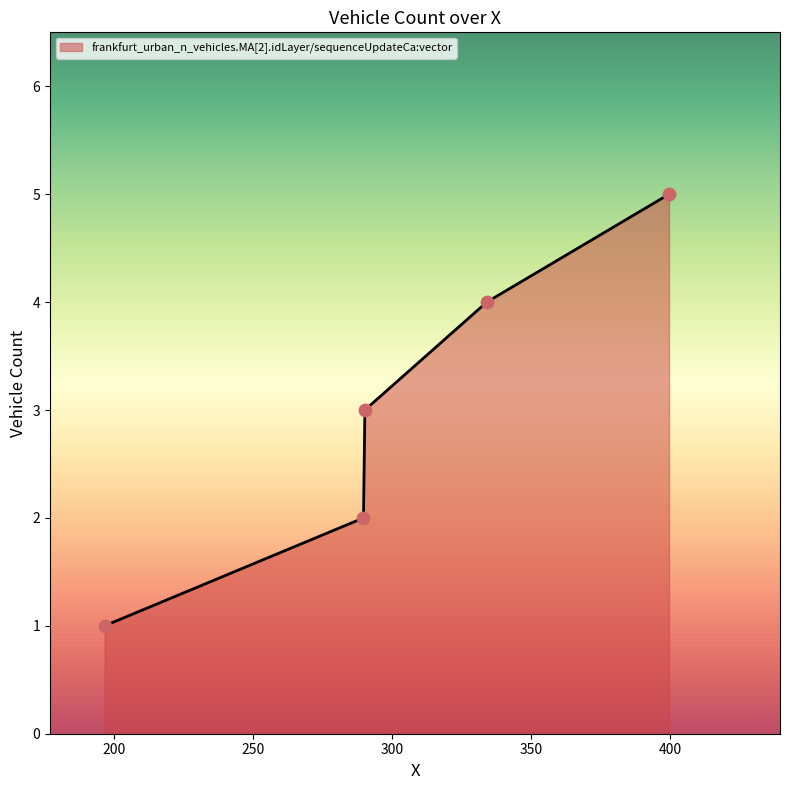

What is the average value?

3